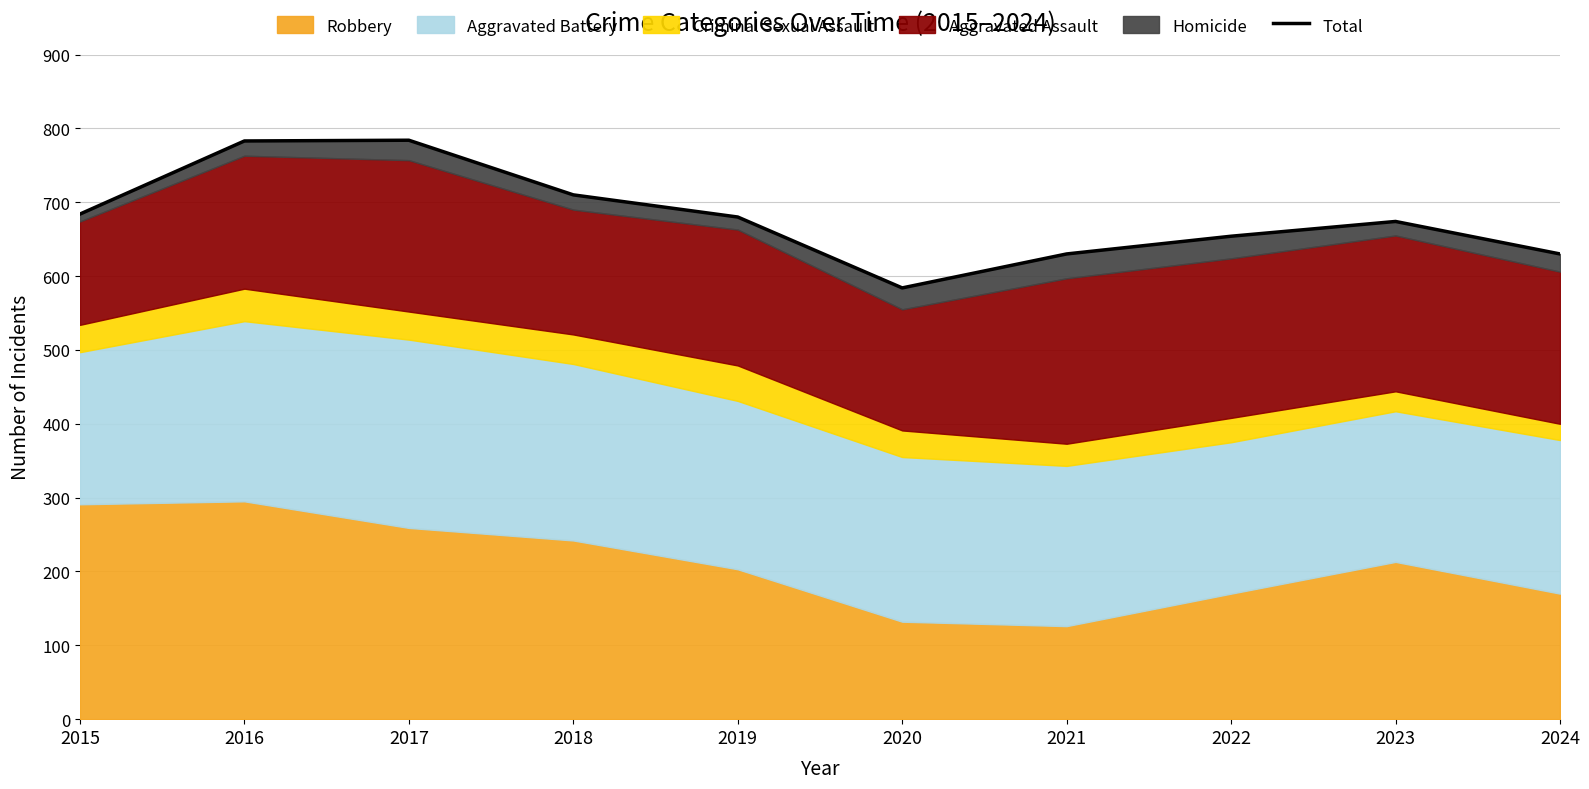

What is the difference between the maximum and minimum values?

200